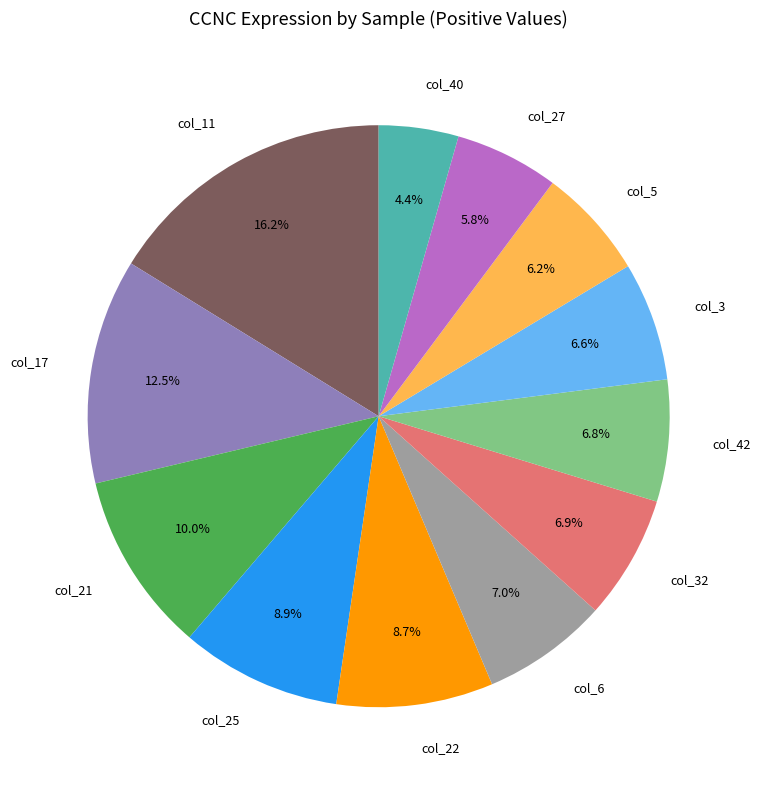

Is there any slice that represents more than half of the pie?

No